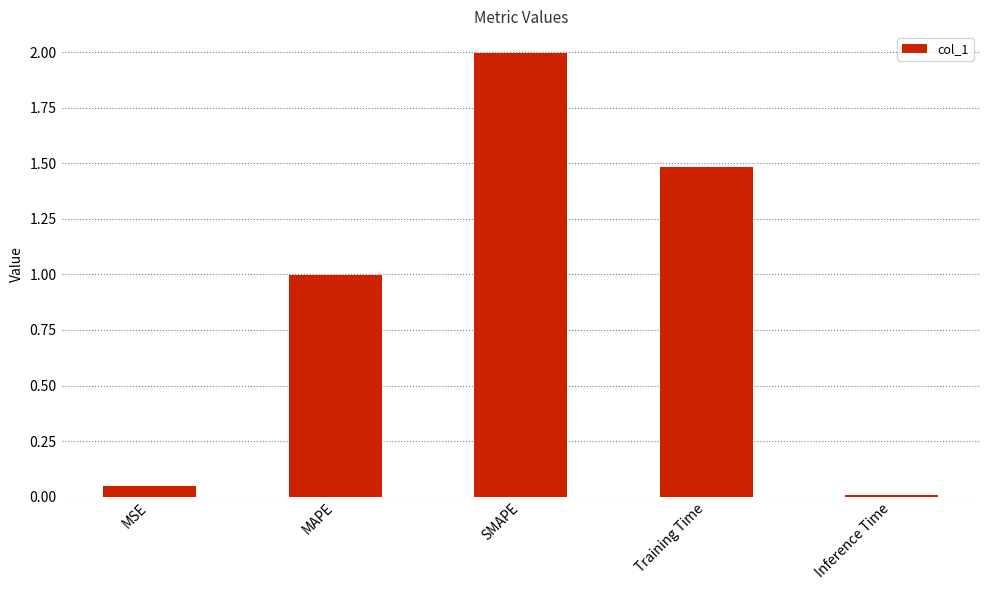

The chart shows a value of 1.0 at MAPE. True or false?

True